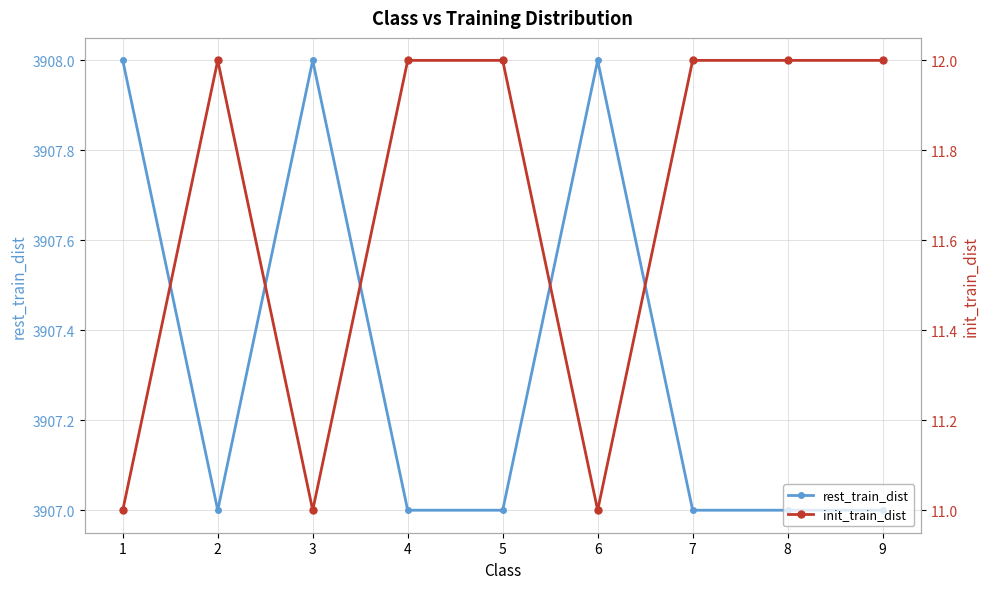

At how many categories does at least one series exceed 2085?

9